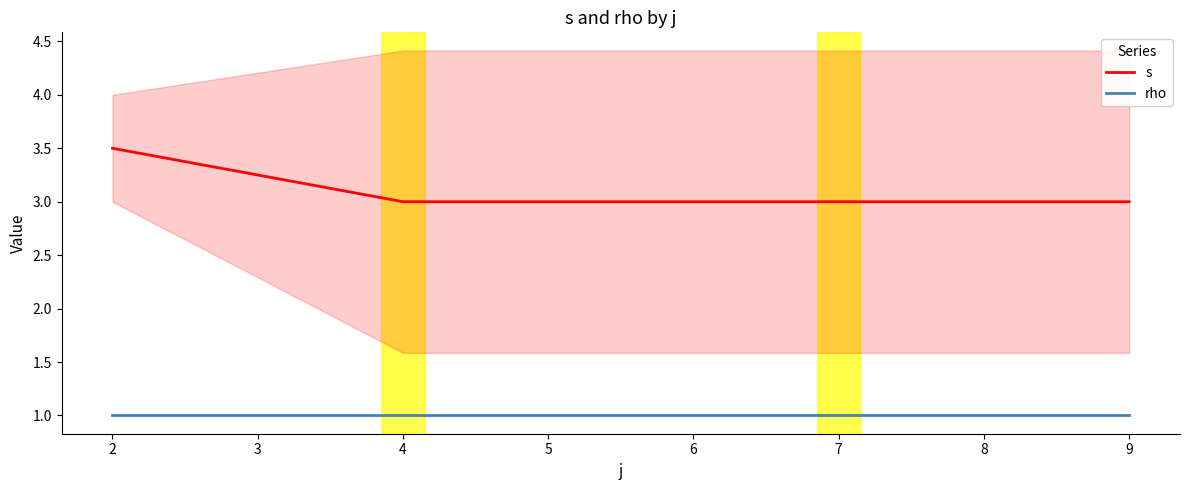

What is the minimum value for s?

3.0